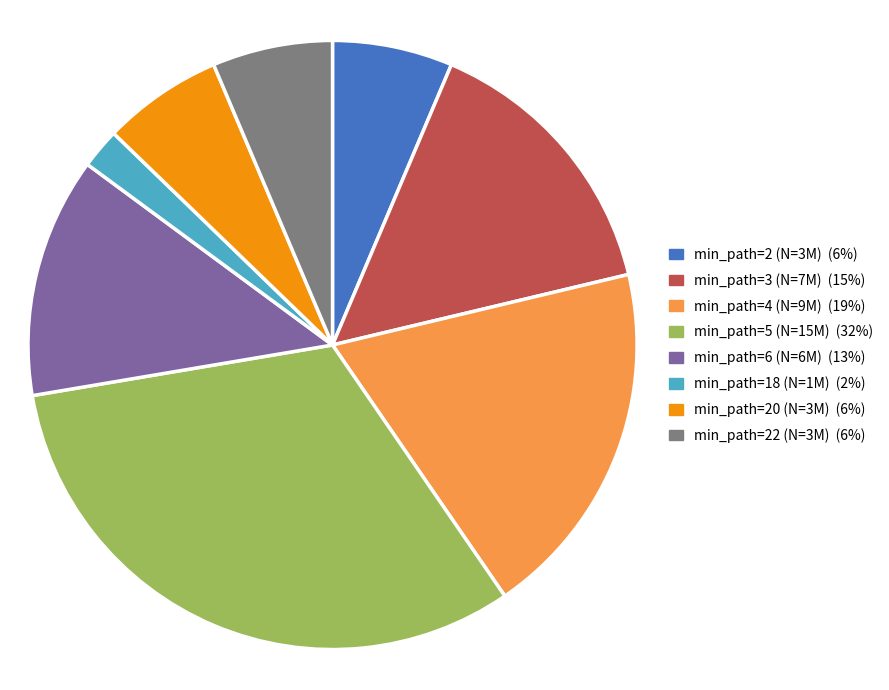

Does any single category account for the majority?

No